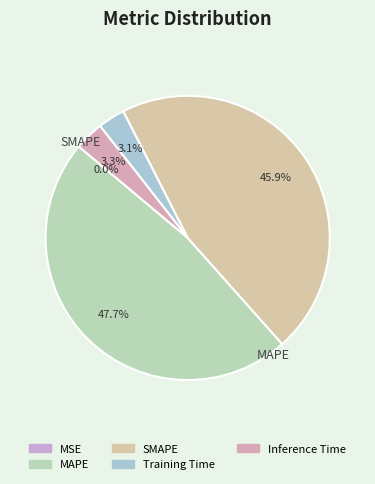

Rank the categories by value from highest to lowest.

MAPE, SMAPE, Inference Time, Training Time, MSE